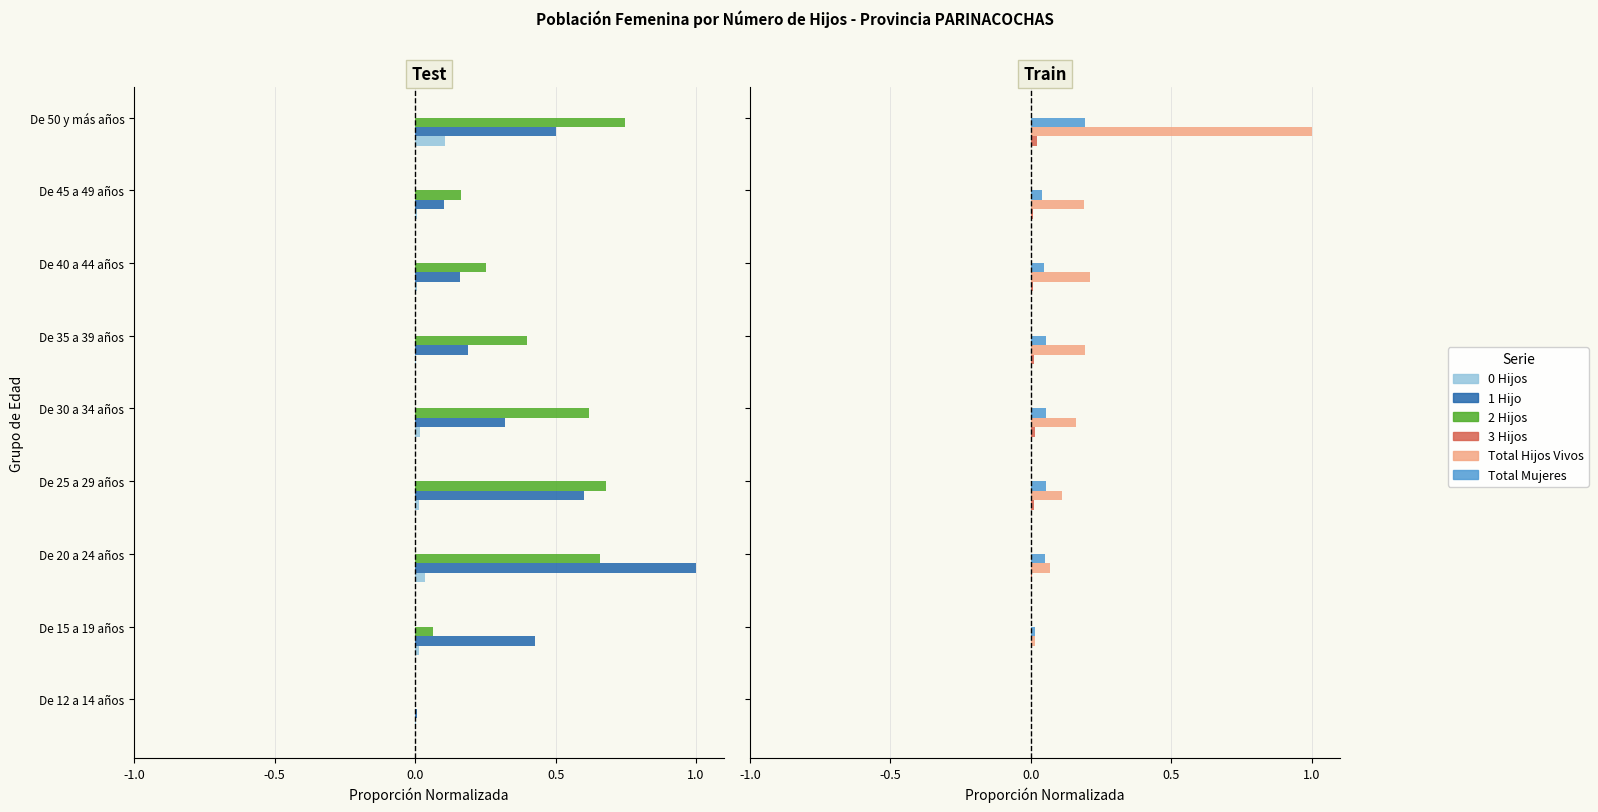

How many groups of bars are there?

9